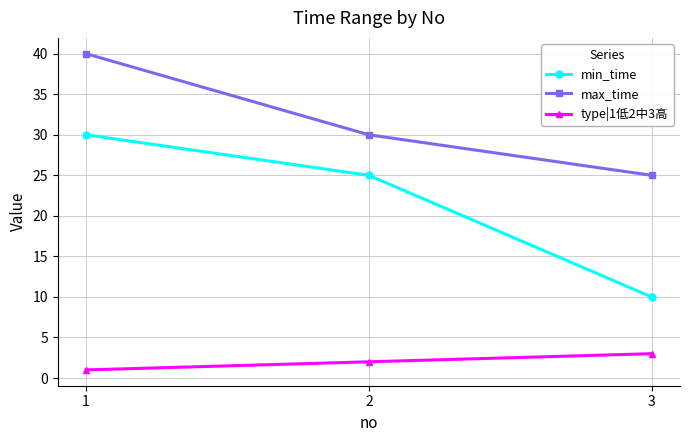

Is the value of type|1低2中3高 at 3 greater than the value of max_time at 3?

No